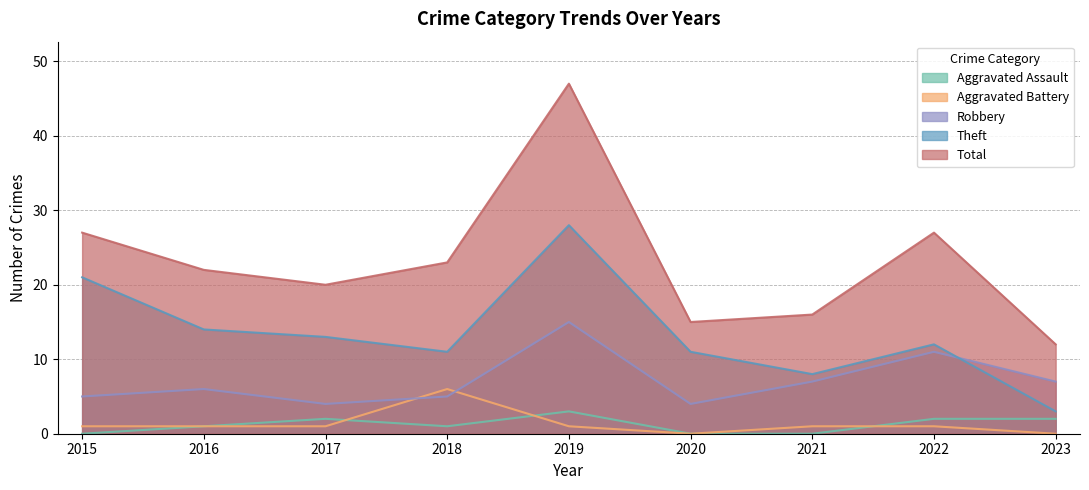

At which category is the sum across all series the highest?

2019